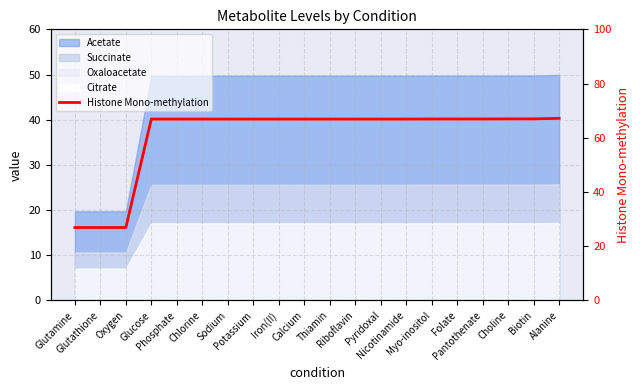

Approximately how many times larger is the value at Riboflavin compared to Pantothenate?

1.0